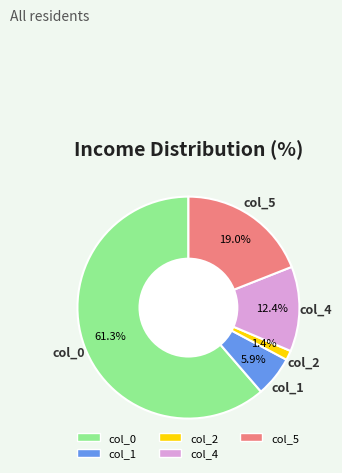

Is there any slice that represents more than half of the pie?

Yes